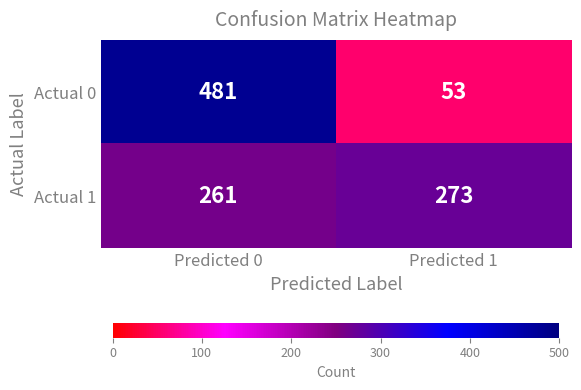

The value of Actual 0 at Predicted 0 is 481. True or false?

True